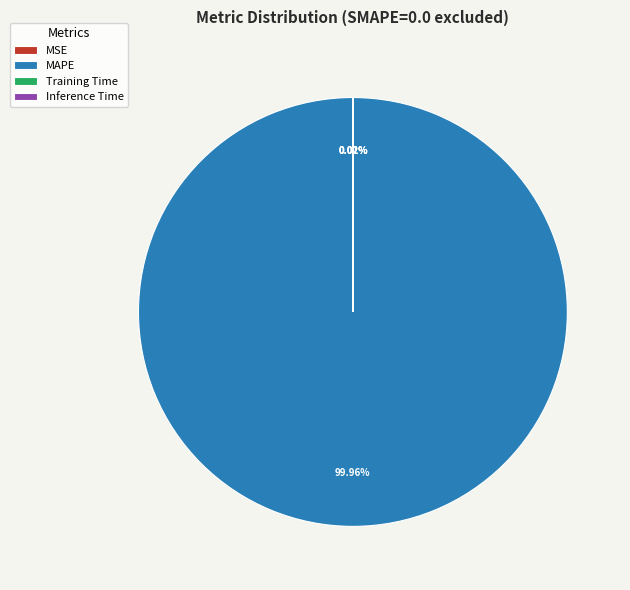

Which category has the biggest portion of the pie?

MAPE